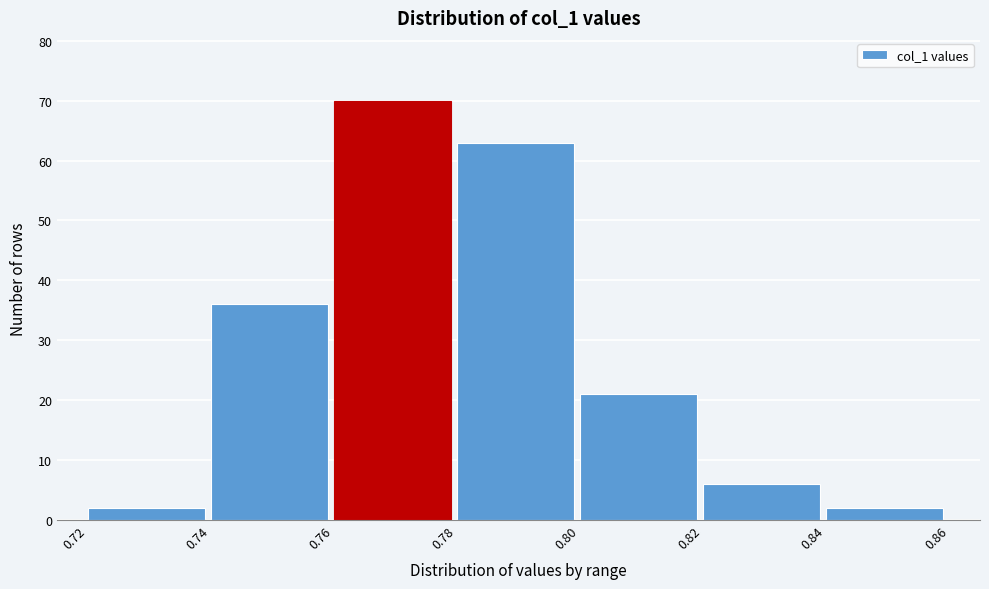

Over which range of the x-axis is the bar tallest?

0.76 to 0.78